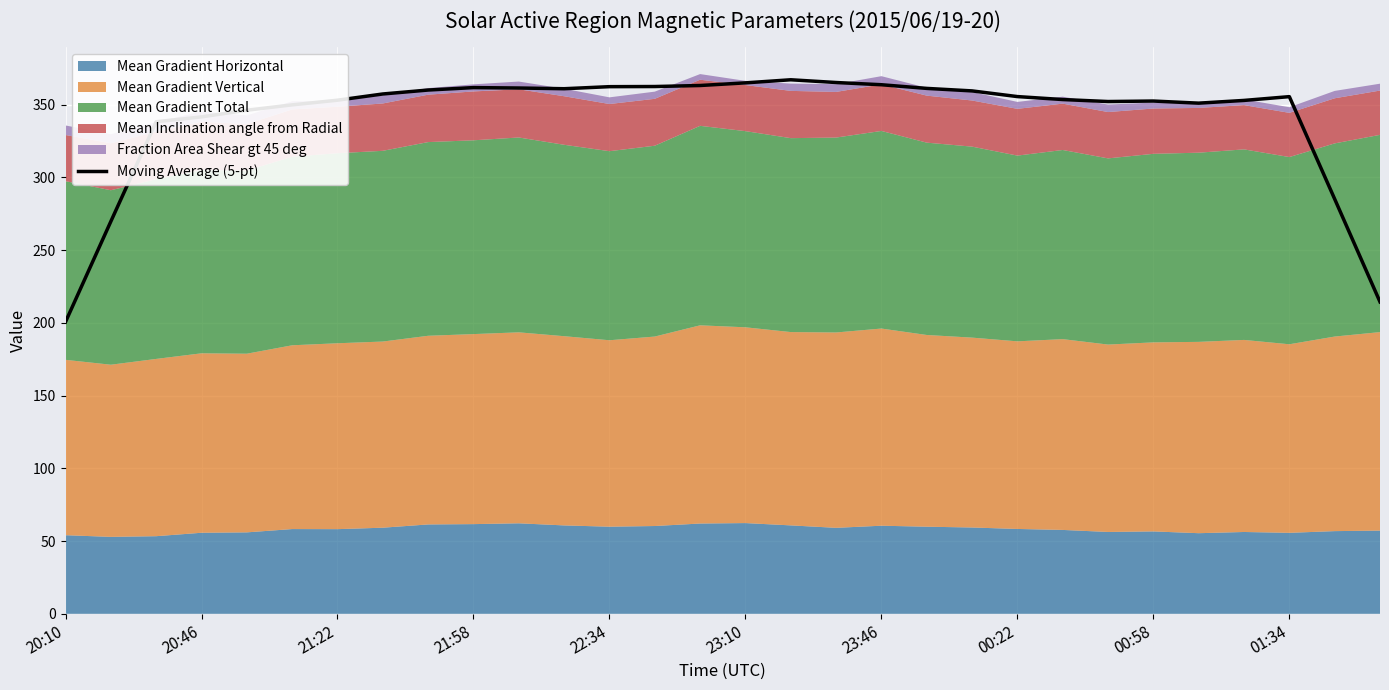

How many points are lower than both their immediate neighbors (excluding endpoints)?

3